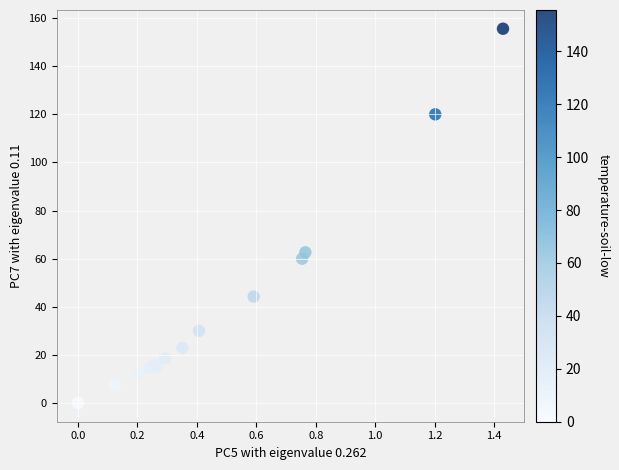

What Y value in the scatter plot is closest to 77?

62.6